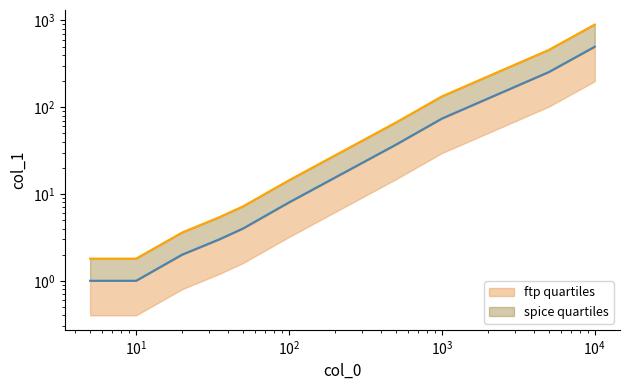

Where is the data nearest to the value 449?

5000